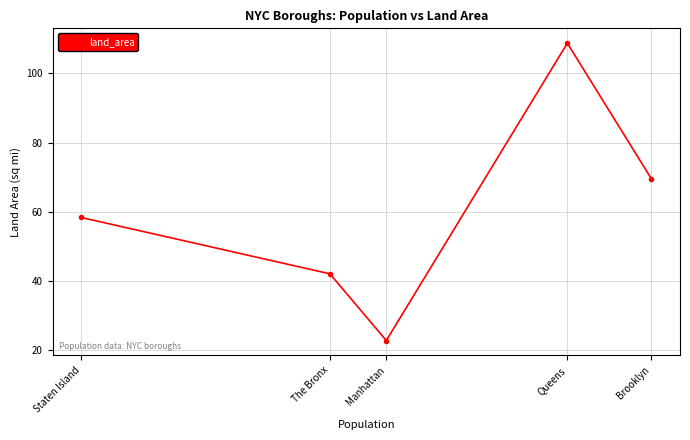

Reading left to right, list all the values displayed in this chart.

58.4	42.1	22.8	108.7	69.5